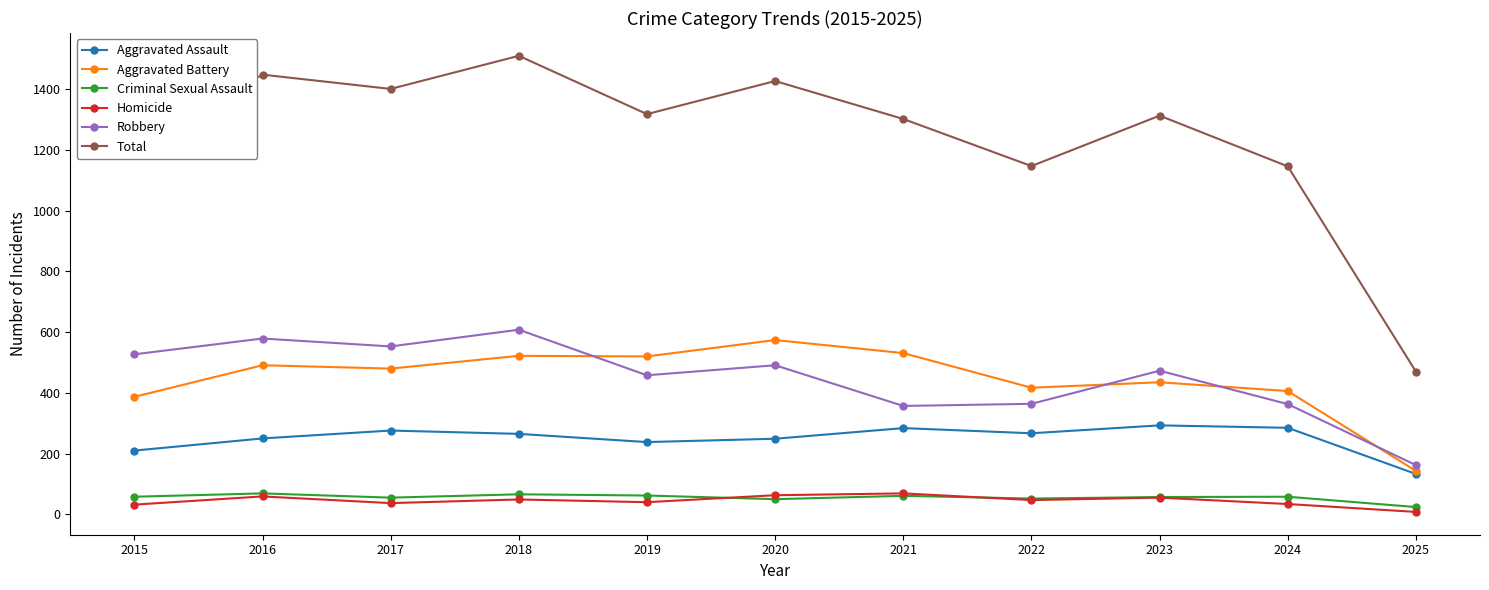

What is the difference between the Homicide values at 2024 and 2018?

15